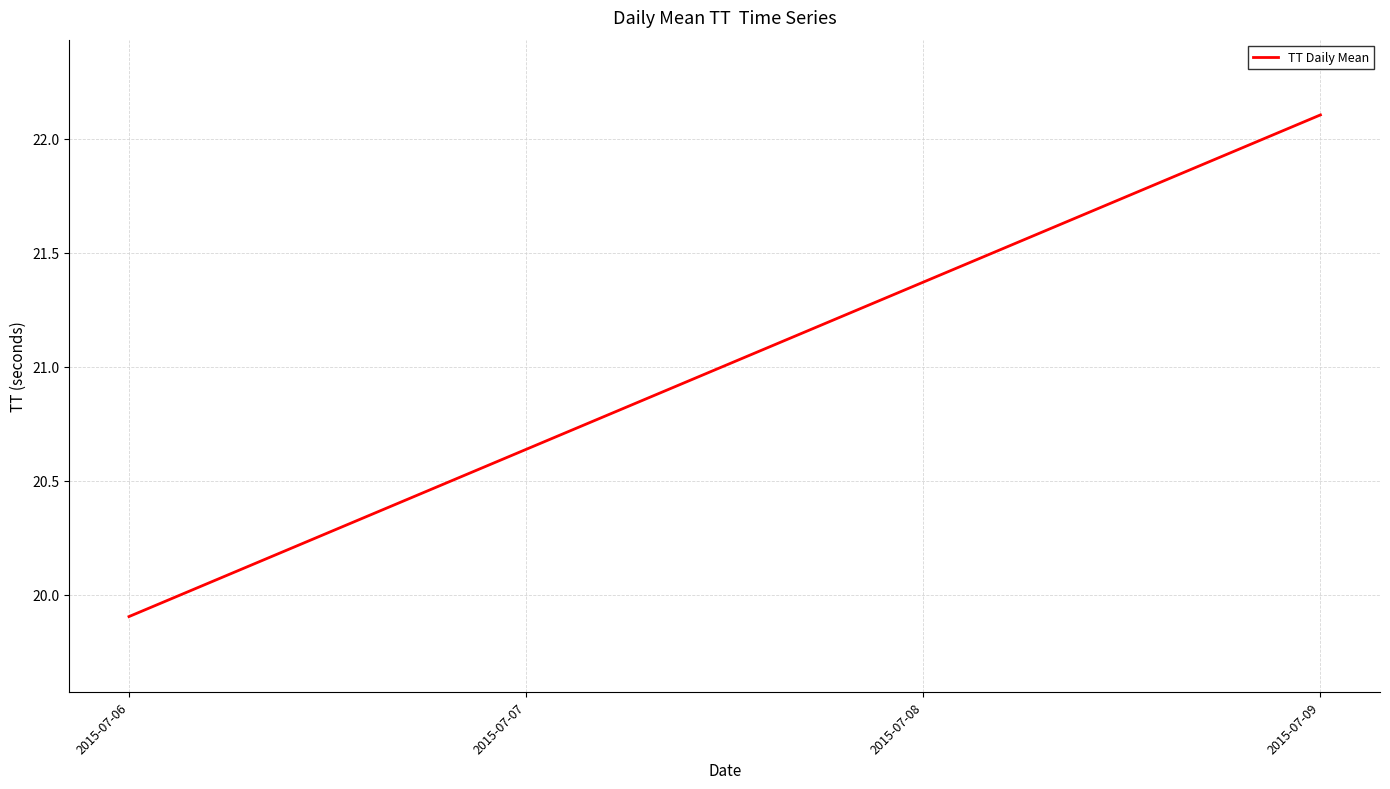

How many series are shown in this chart?

1